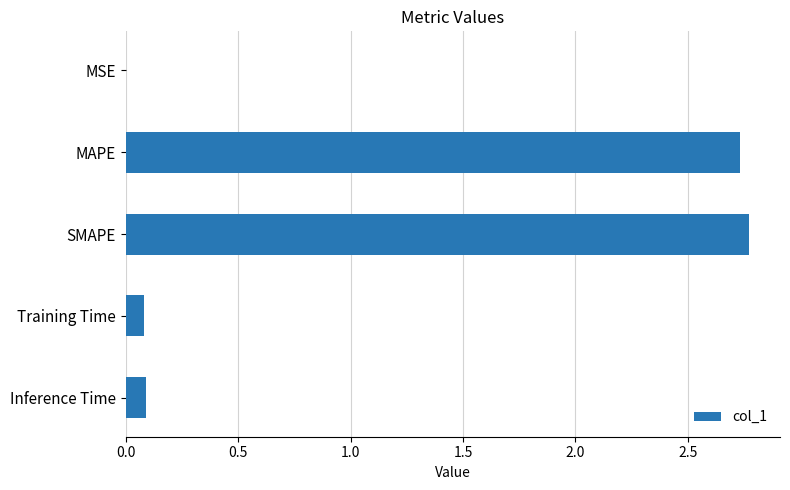

Is it true that the value at MSE is 0.0?

True